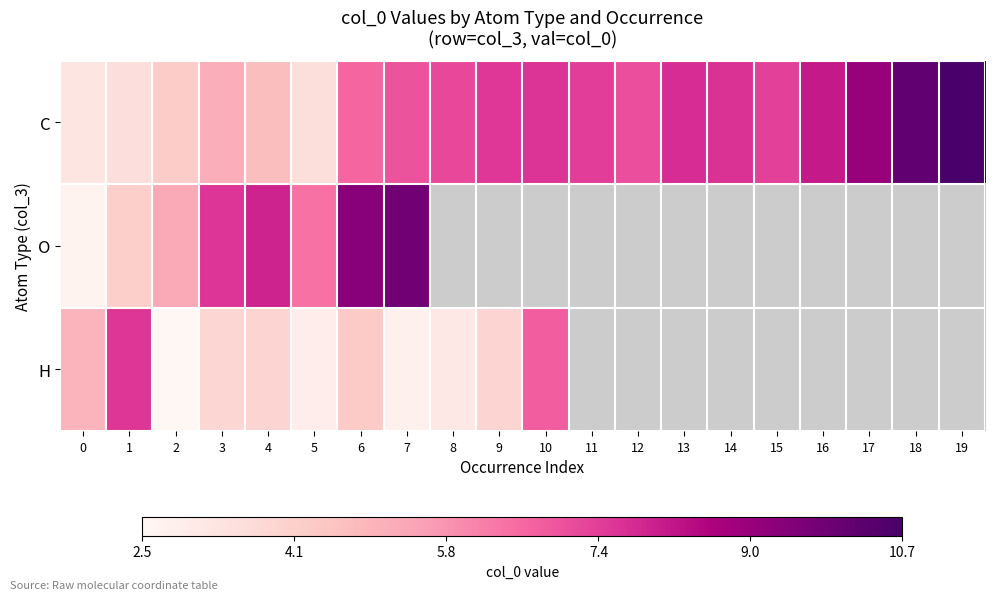

At which label does C reach its peak?

19